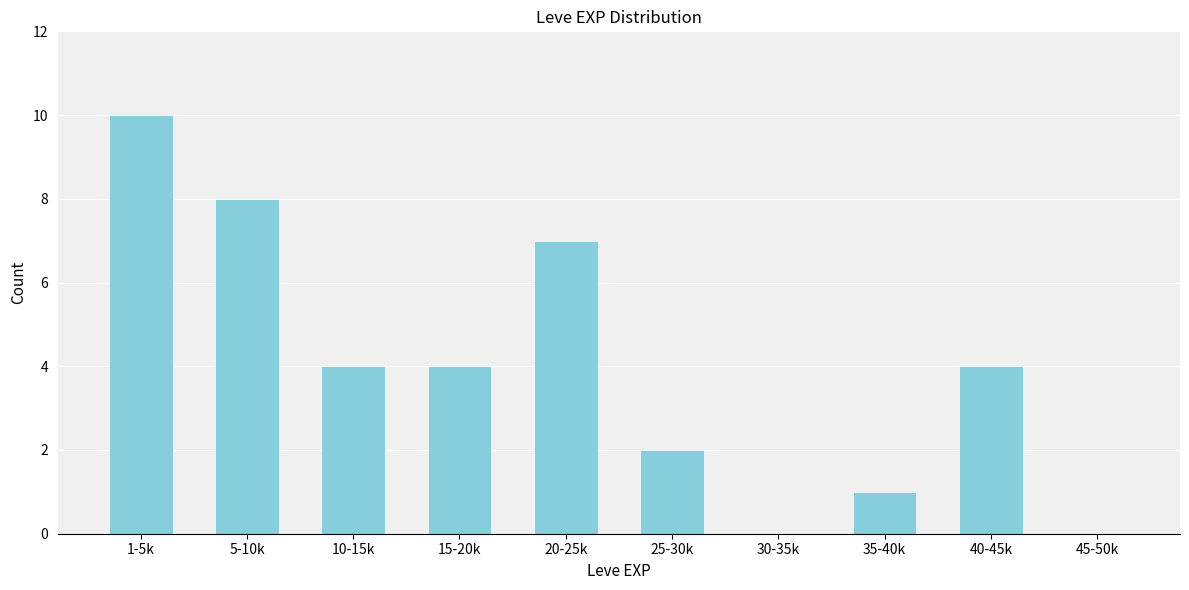

Reading right to left, list all the values displayed in this chart.

45-50k=0	40-45k=4	35-40k=1	30-35k=0	25-30k=2	20-25k=7	15-20k=4	10-15k=4	5-10k=8	1-5k=10